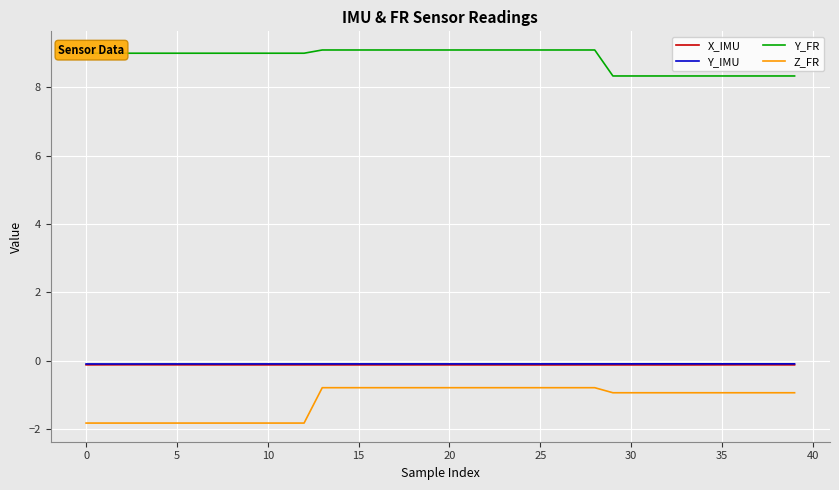

True or false: Z_FR and X_IMU cross at least once.

False